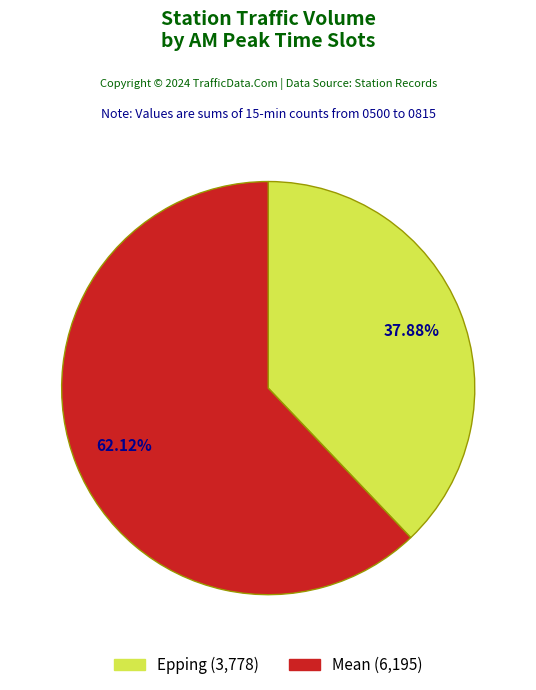

How many segments does this pie chart have?

2